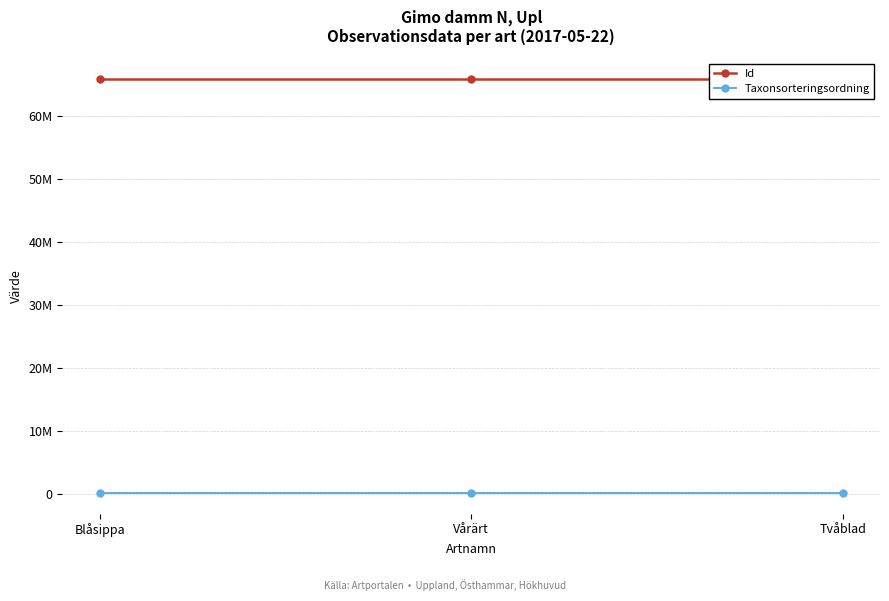

What is the greatest value displayed?

65832169